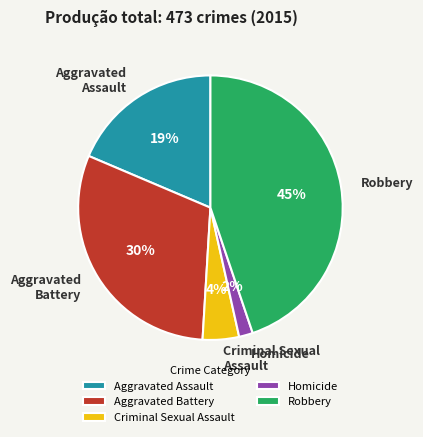

What percentage is the Homicide slice, to the nearest percent?

2%